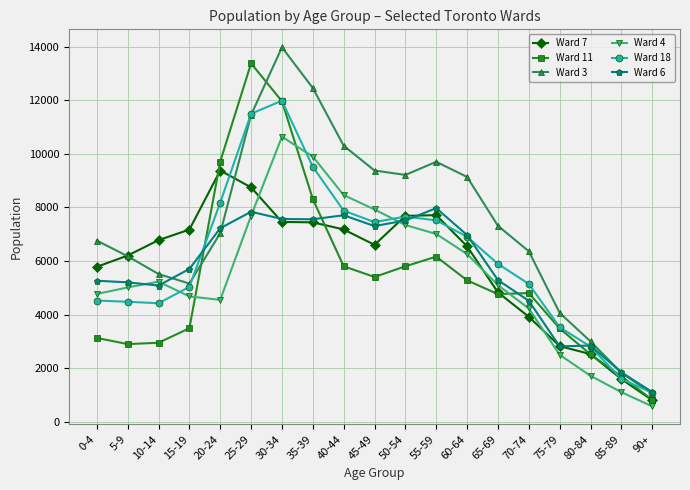

Is this an area chart (filled region under the line)?

No